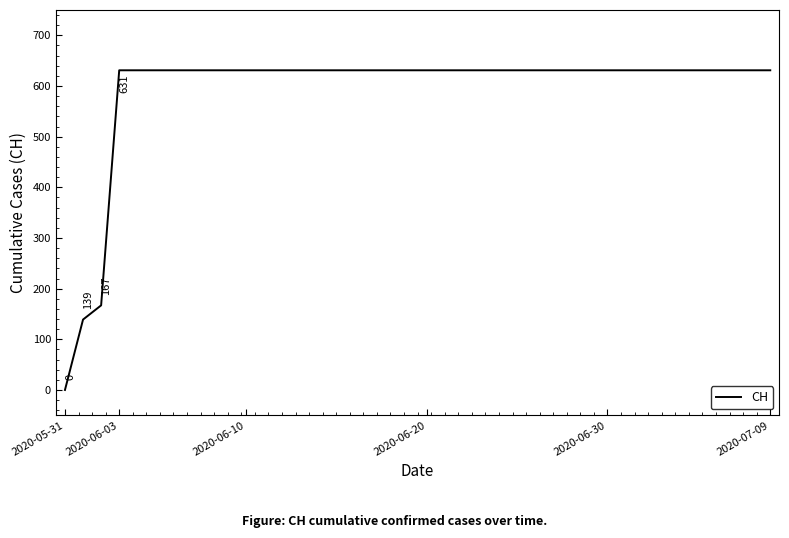

Reading left to right, transcribe all the data shown in this chart.

0	139	167	631	631	631	631	631	631	631	631	631	631	631	631	631	631	631	631	631	631	631	631	631	631	631	631	631	631	631	631	631	631	631	631	631	631	631	631	631